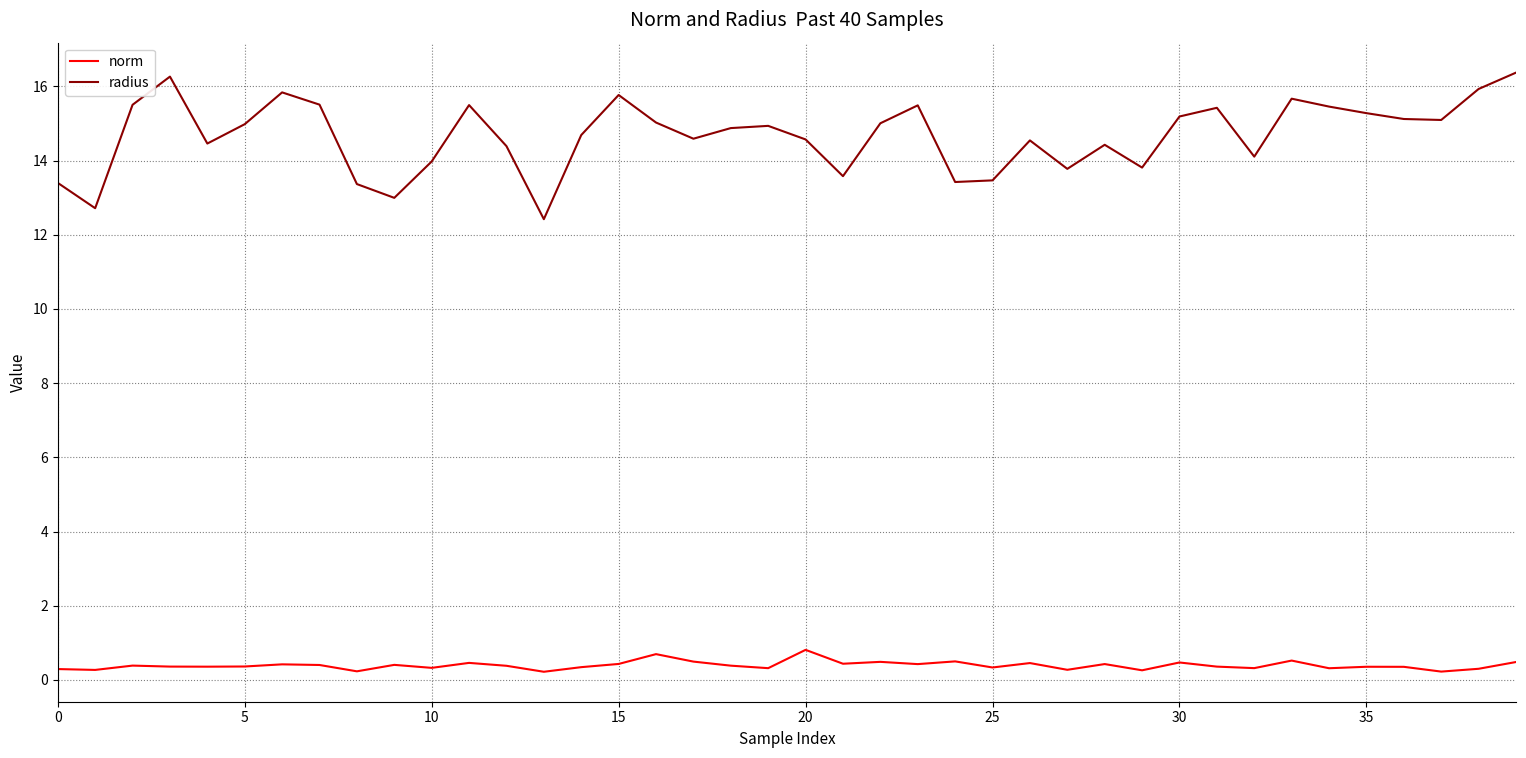

What is the difference between the maximum and minimum values in the norm series?

0.6